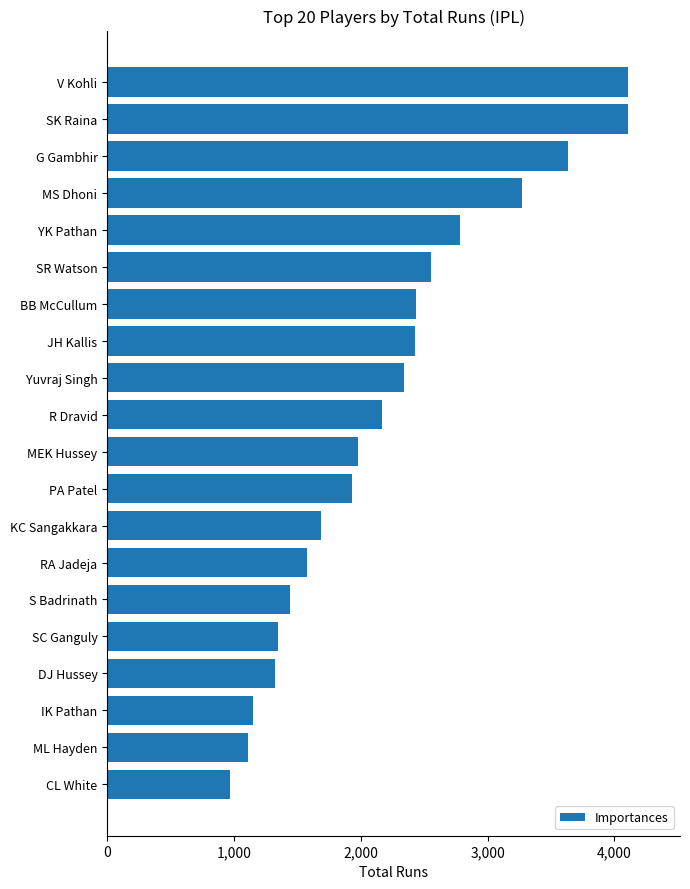

Which has a higher value, KC Sangakkara or CL White?

KC Sangakkara